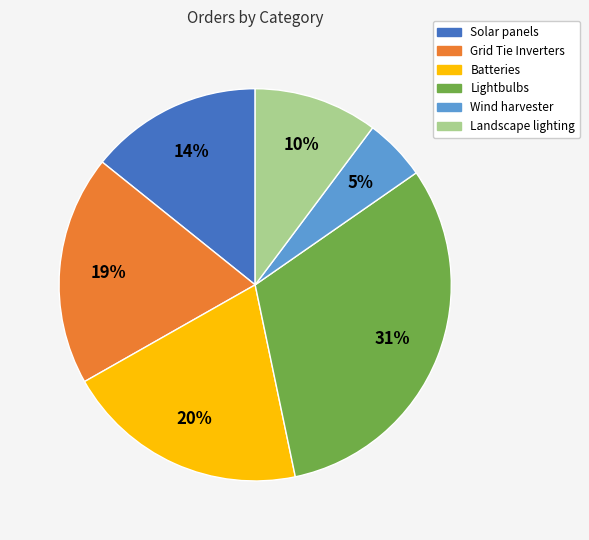

To the nearest percent, what is the difference between the largest and smallest slice percentages?

26%